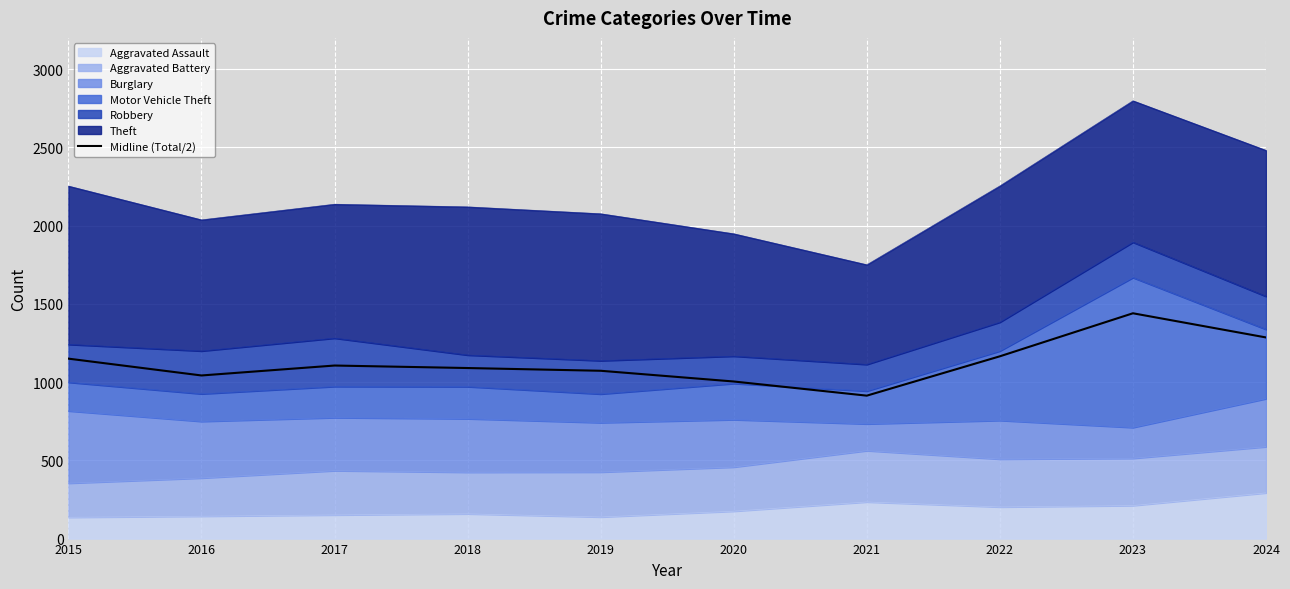

At which category does the data reach its first local valley?

2016